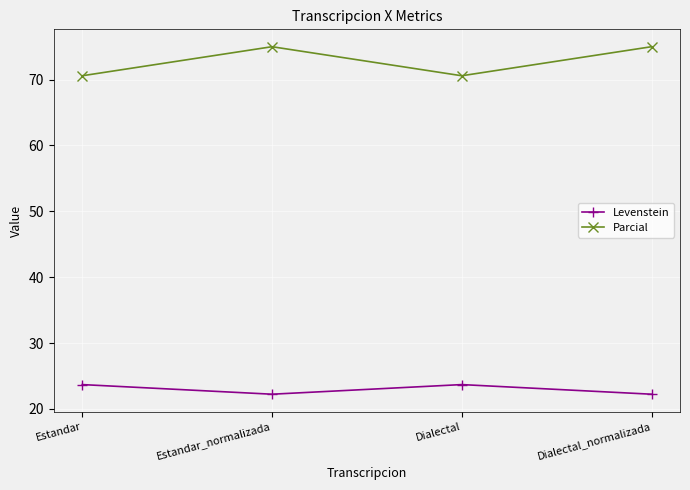

Is this an area chart (filled region under the line)?

No